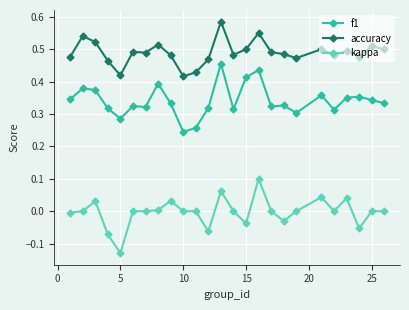

True or false: accuracy and kappa cross at least once.

False